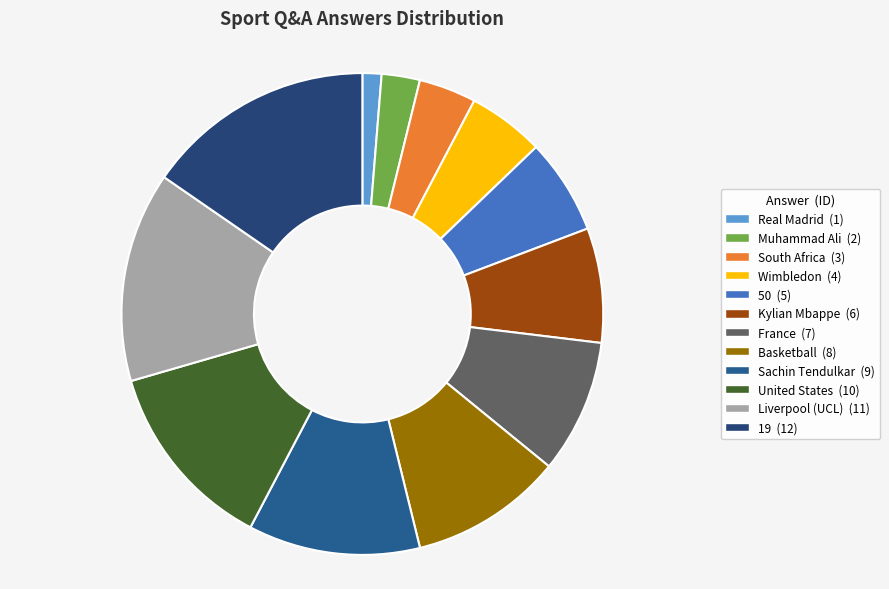

Which has a higher value, 50 or Wimbledon?

50